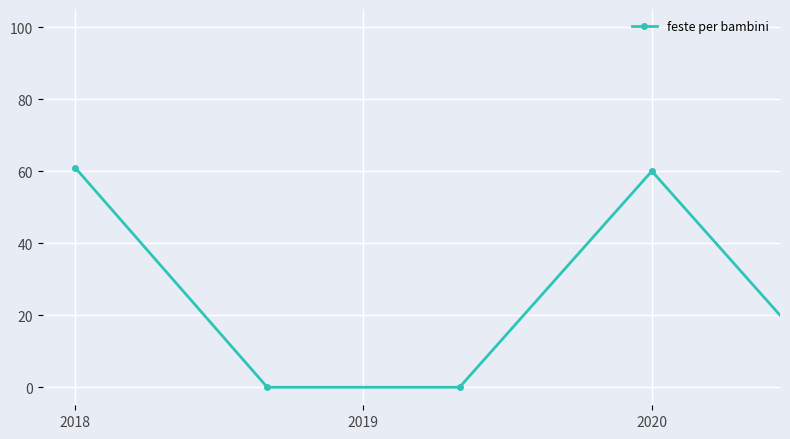

What is the difference between the maximum and second lowest values?

100